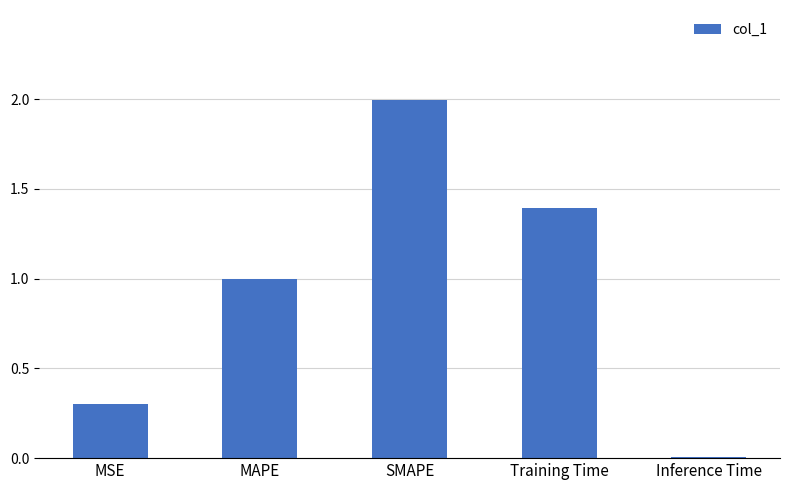

Is it true that the value at MSE is 0.3?

True